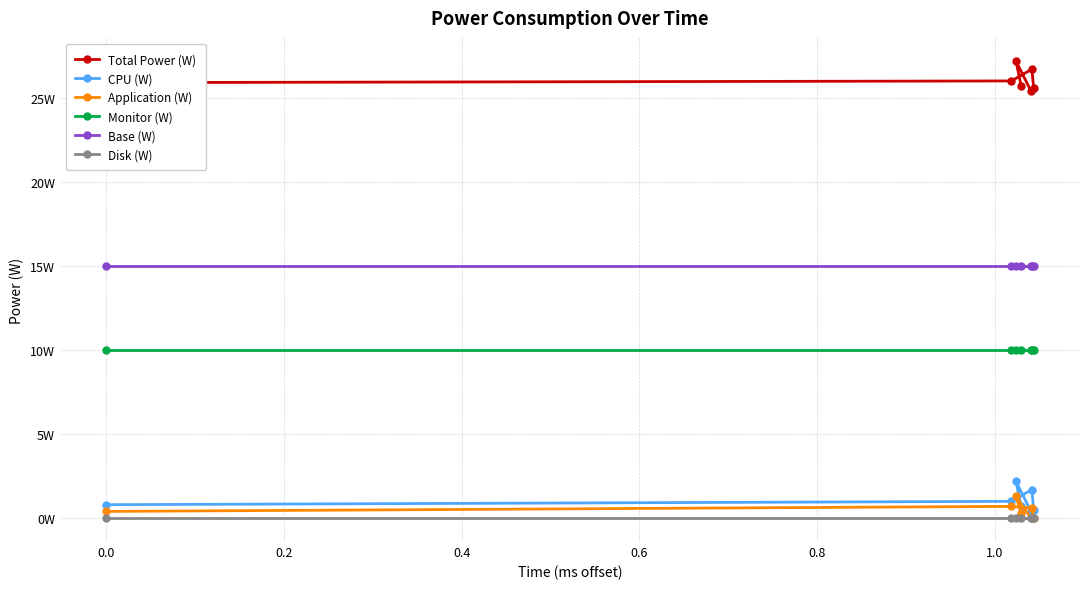

What are all the series names shown in the legend?

Total Power (W), CPU (W), Application (W), Monitor (W), Base (W), Disk (W)